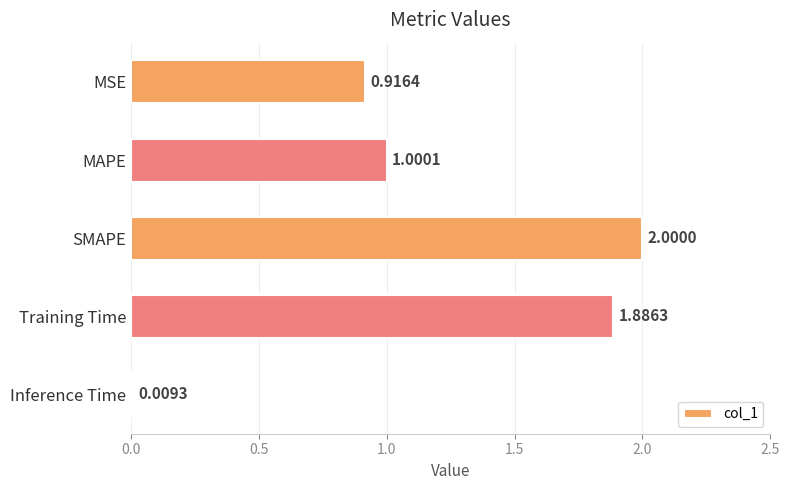

What is the average value?

1.2